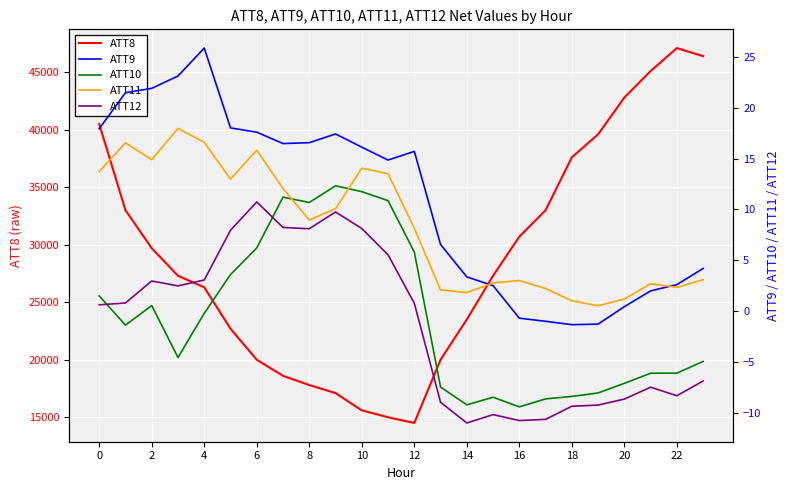

What is the lowest value of the ATT8 series?

14500